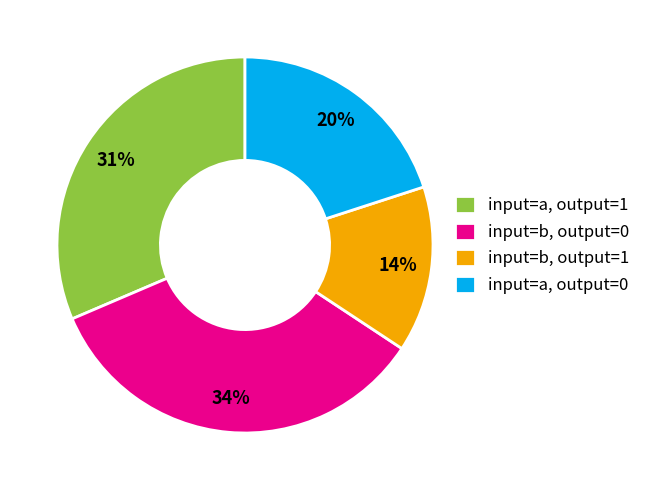

Which slice is the largest?

input=b, output=0